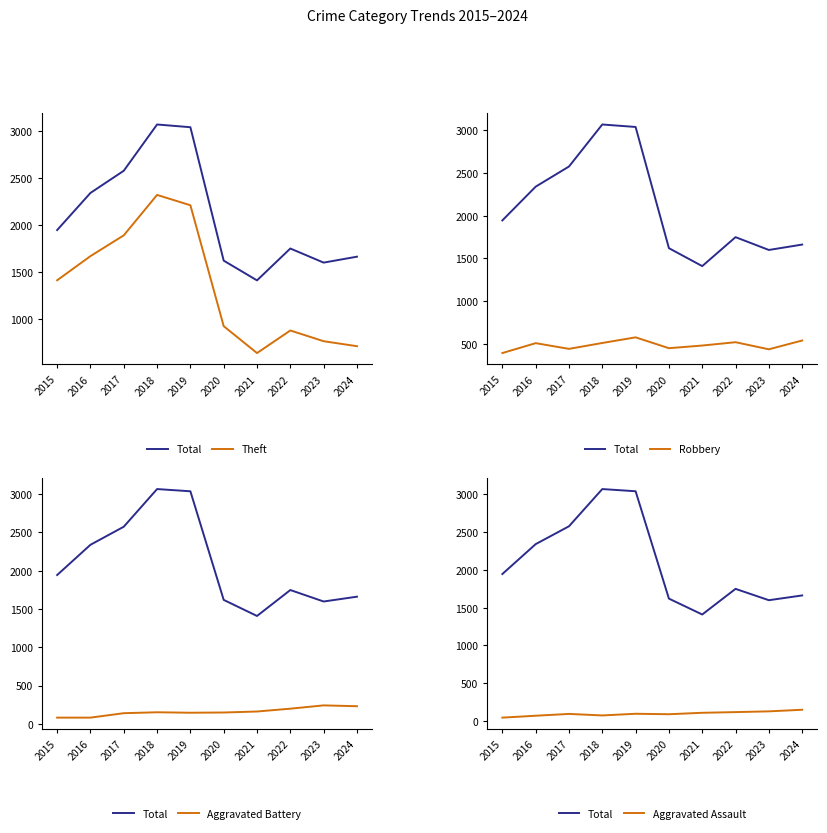

Is it true that Theft equals 490 at 2020?

False